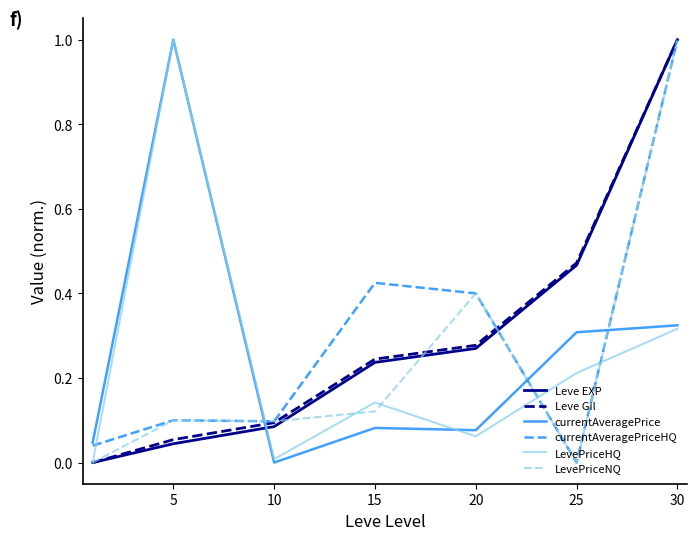

What is the highest value of the Leve Gil series?

1.0